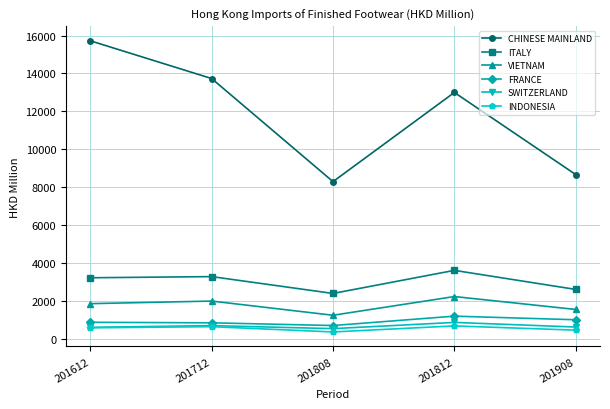

Between 201612 and 201712, which series saw the biggest shift?

CHINESE MAINLAND